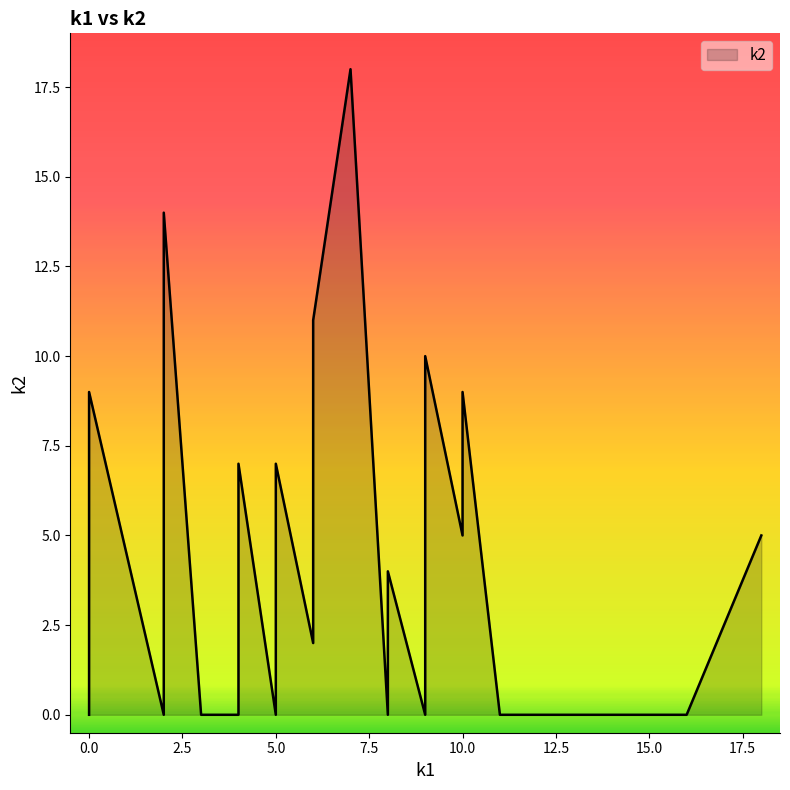

The value of k1 at i35 is 13. True or false?

False